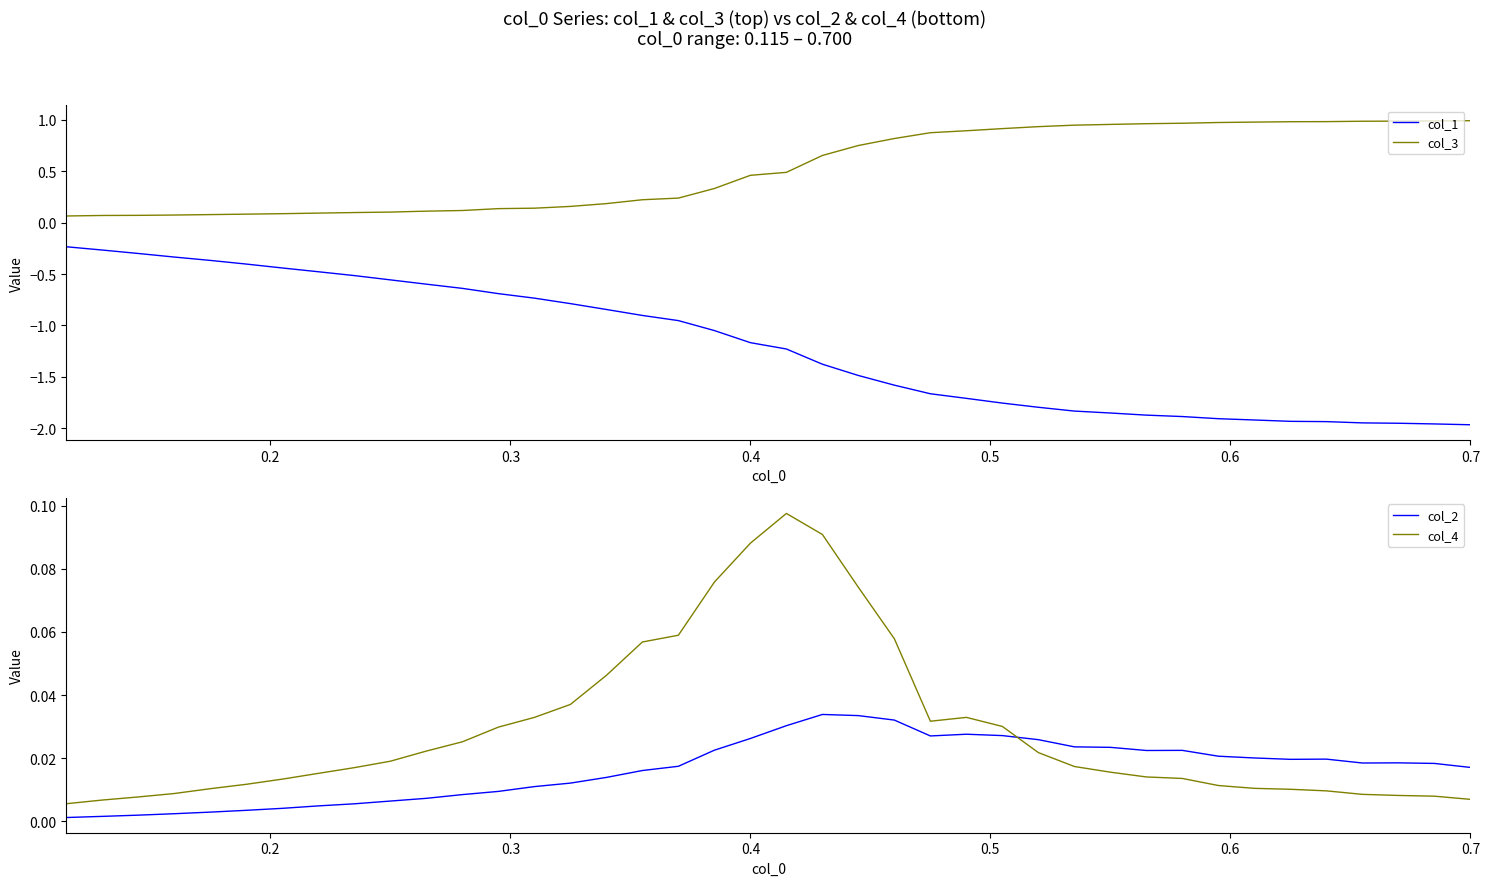

True or false: col_1 and col_3 cross at least once.

False